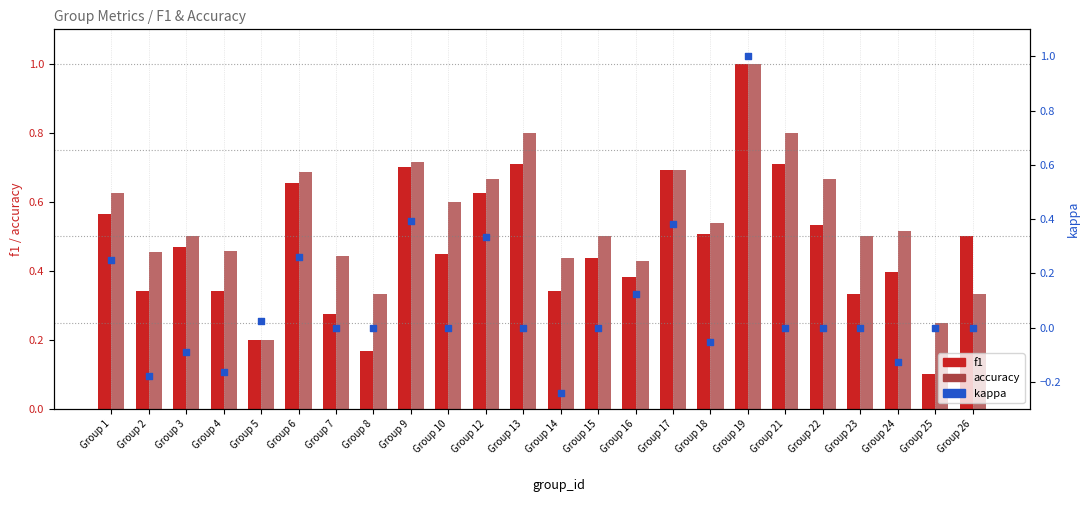

Which series has the largest total across all categories?

accuracy